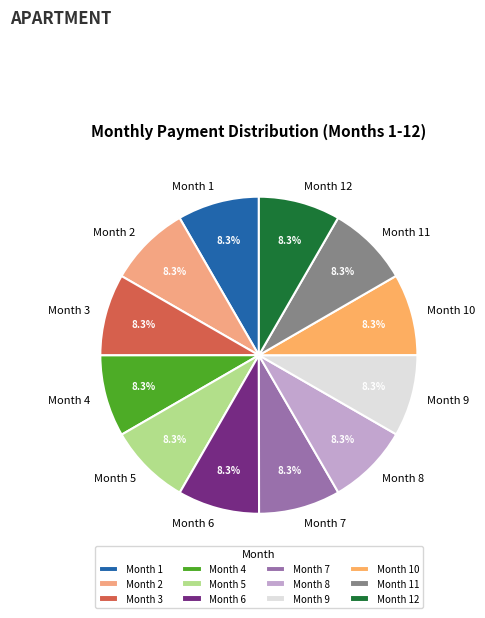

Does Month 1 represent more than half of the total?

No